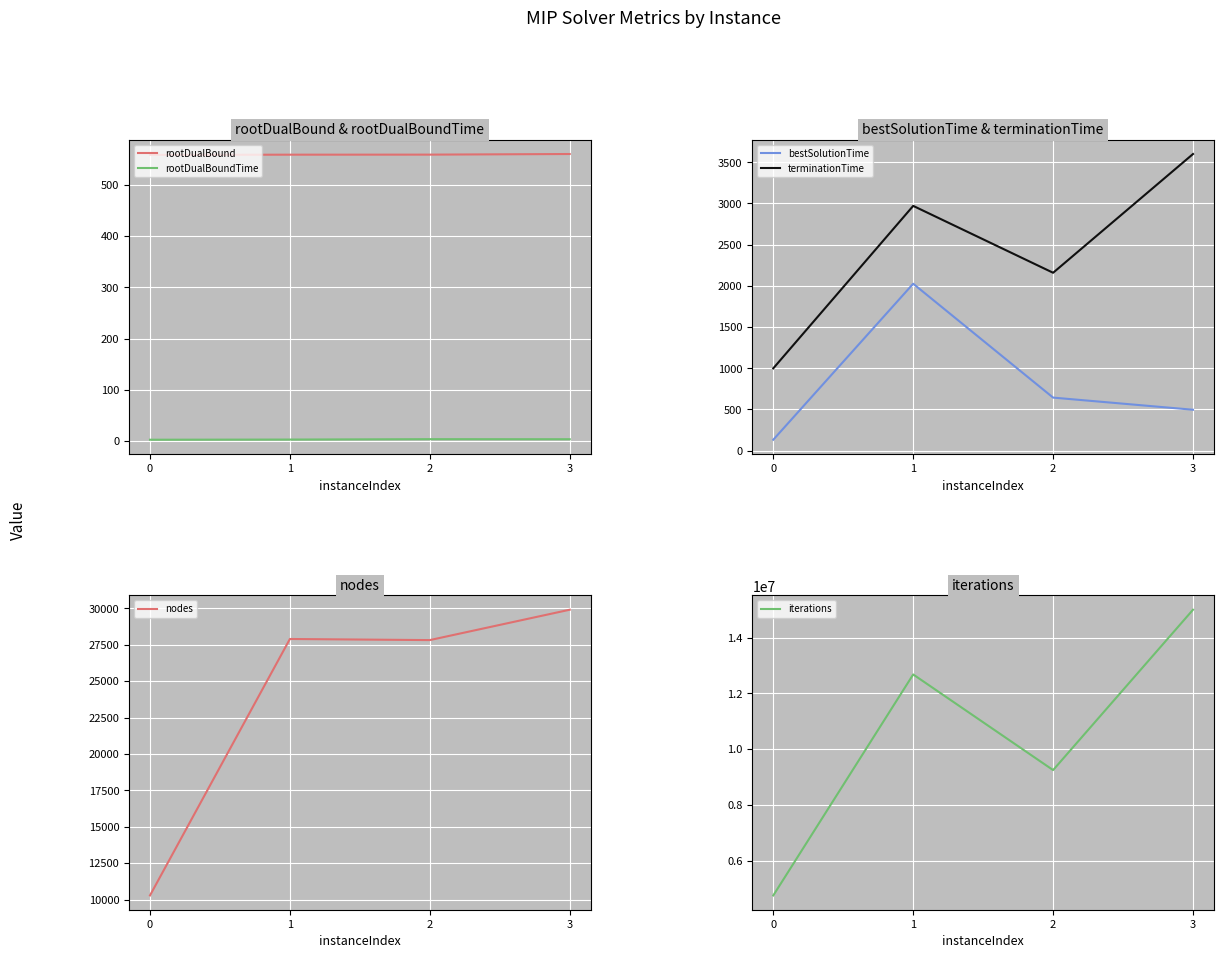

True or false: rootDualBoundTime has a value of 0.5 at 0.

False